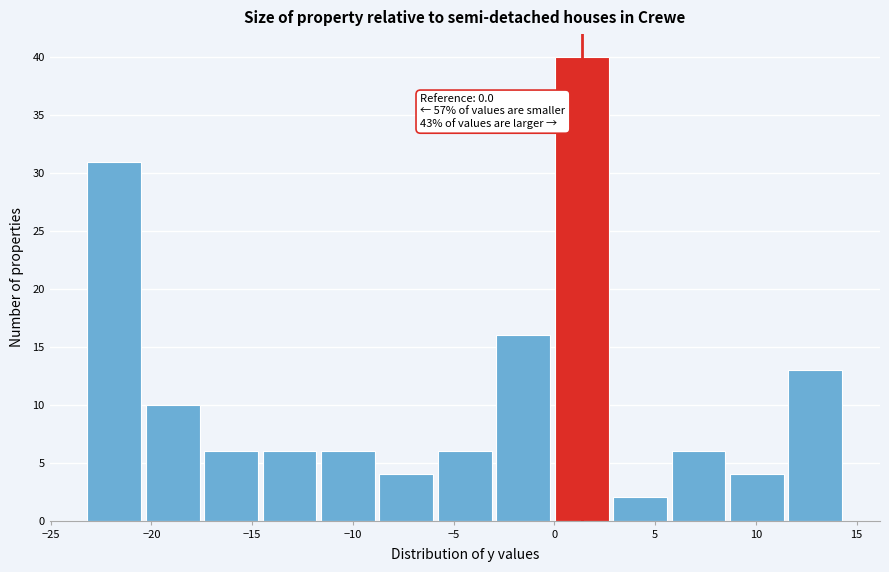

Over which range of the x-axis is the bar tallest?

-0.1 to 2.8